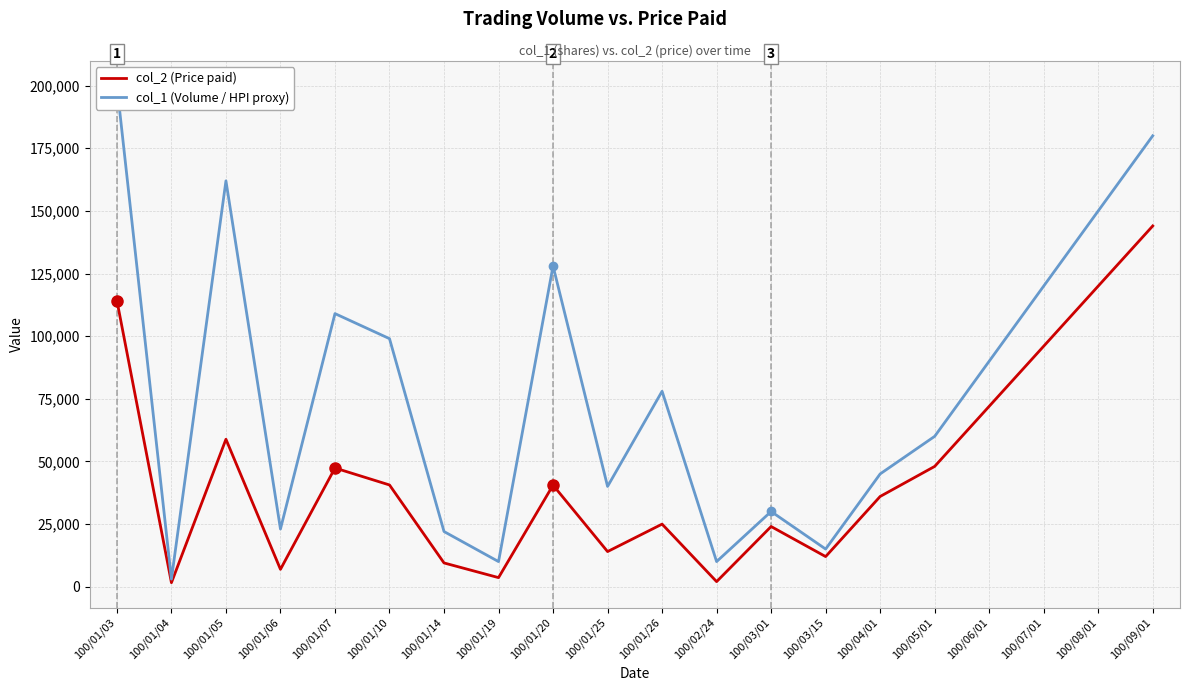

True or false: col_2 (Price paid) and col_1 (Volume / HPI proxy) cross at least once.

False